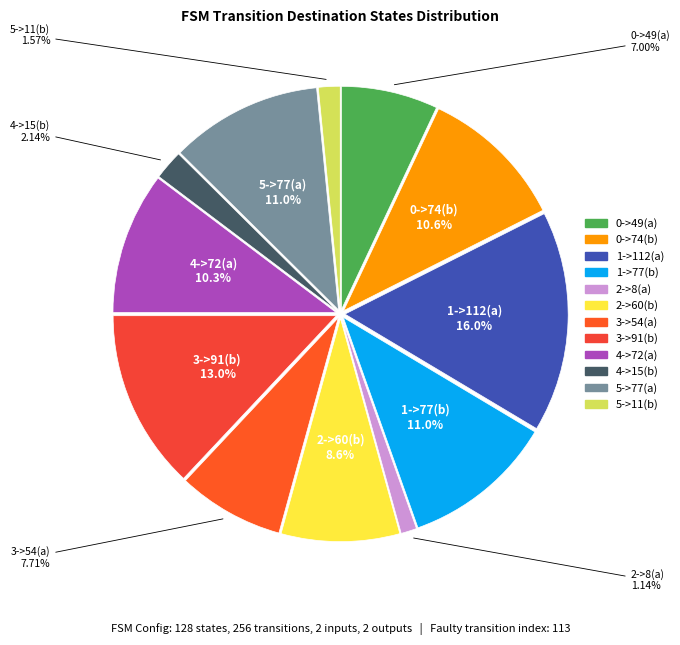

Between 1->77(b) and 3->54(a), which is larger?

1->77(b)